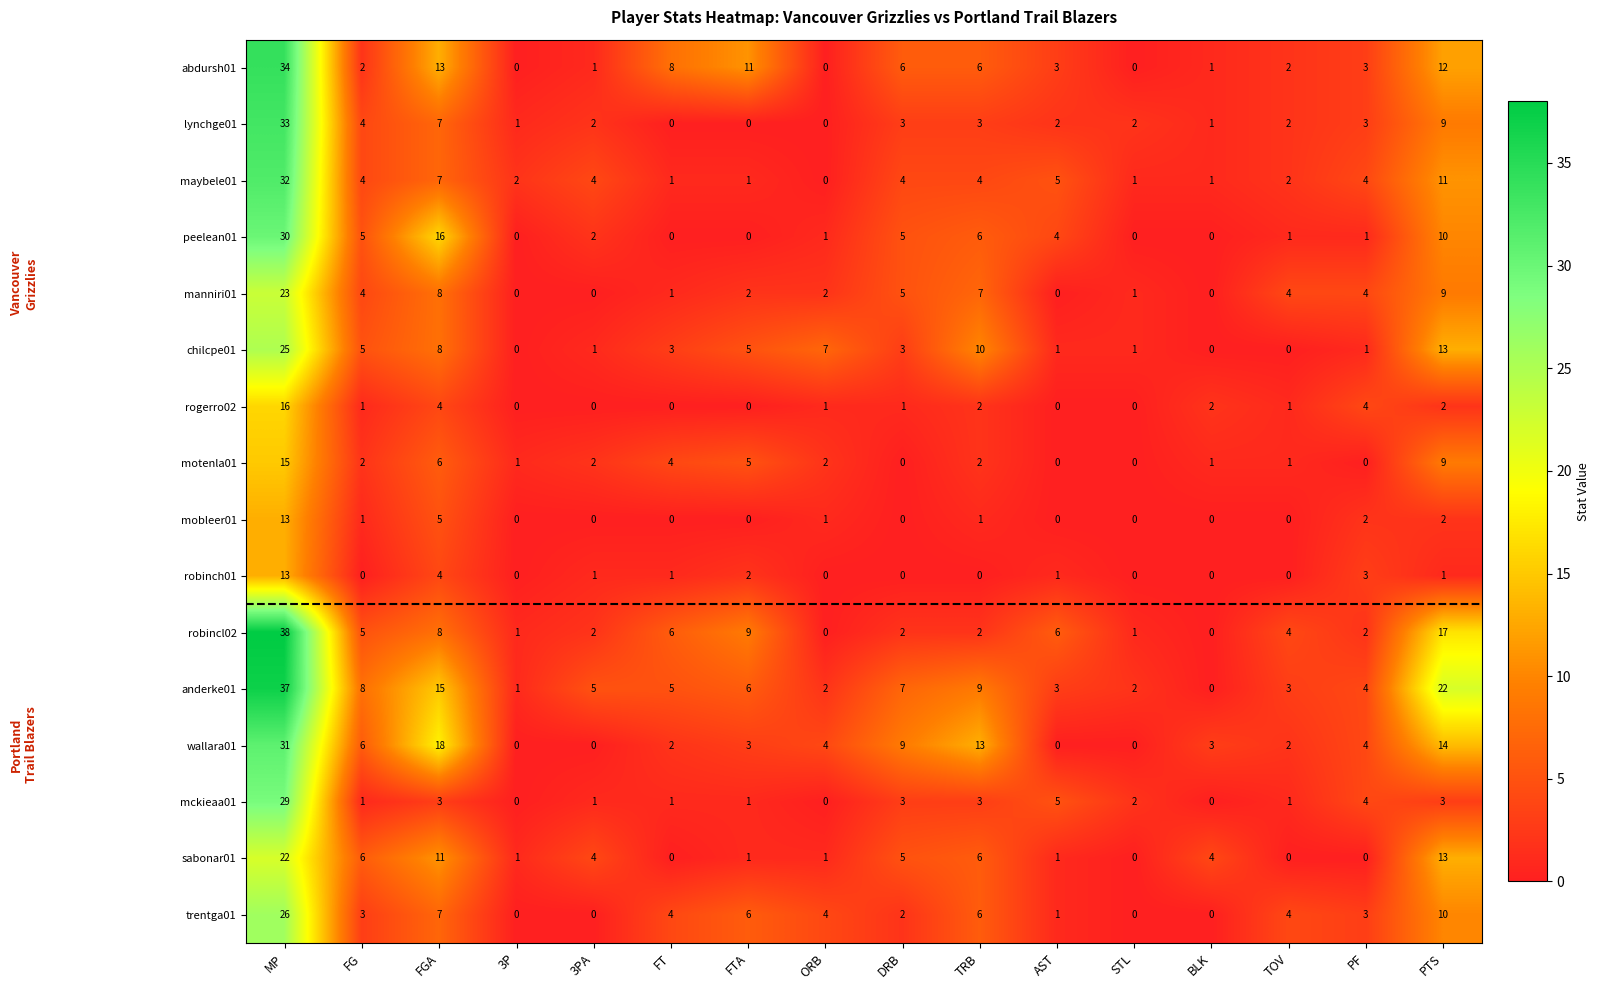

The peelean01 series shows 3 at FG. True or false?

False